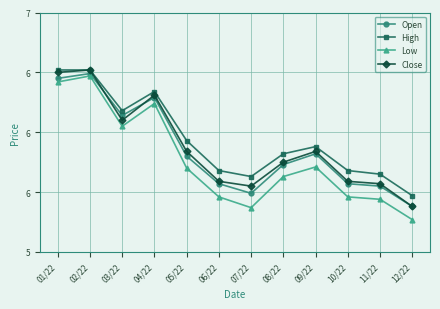

At which category does Close reach its first local peak?

02/22